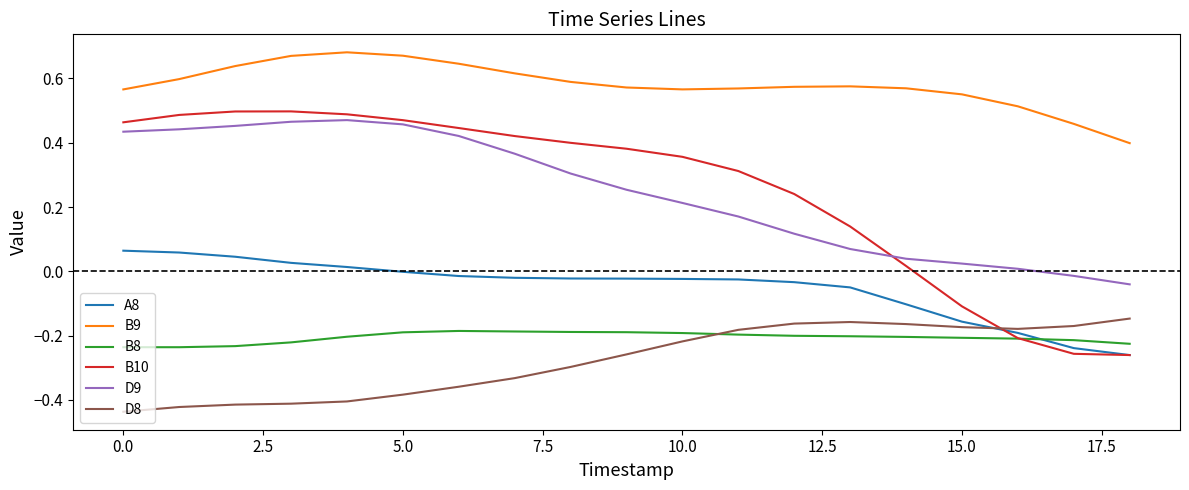

True or false: B9 and D8 cross at least once.

False